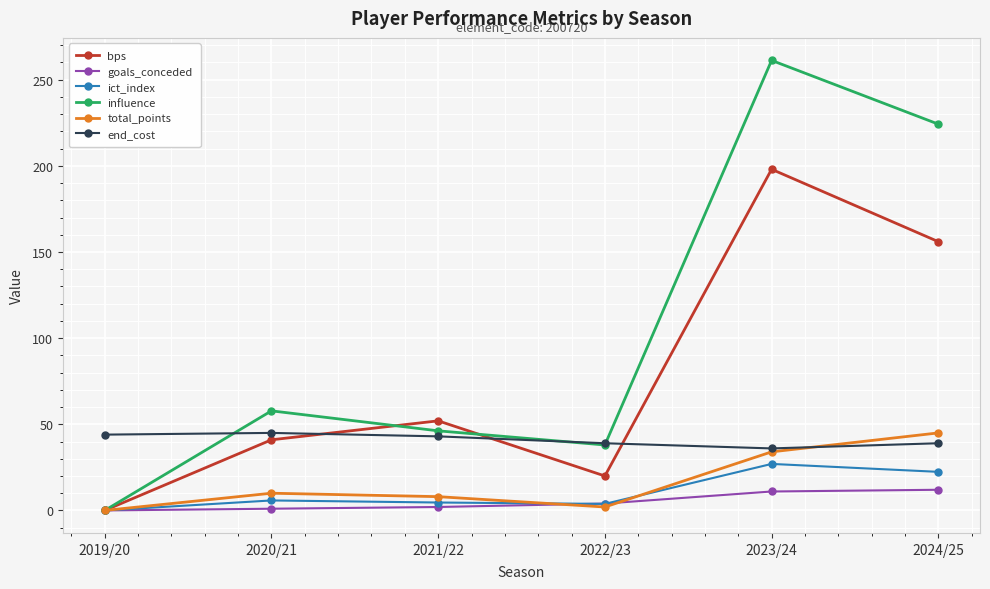

Which series has the largest range (max minus min)?

influence